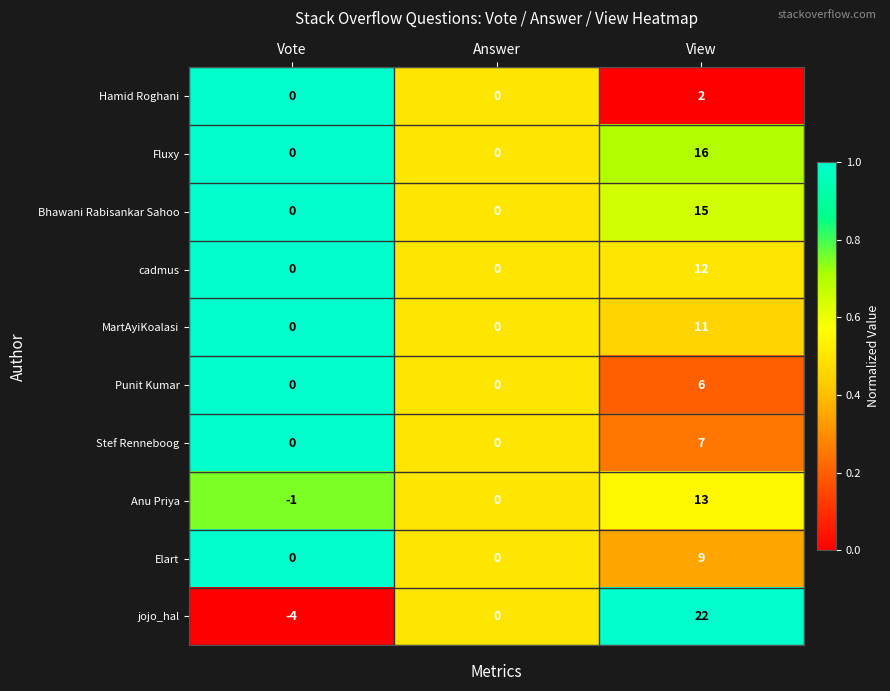

What is the difference between the maximum and second lowest values in the Stef Renneboog series?

7